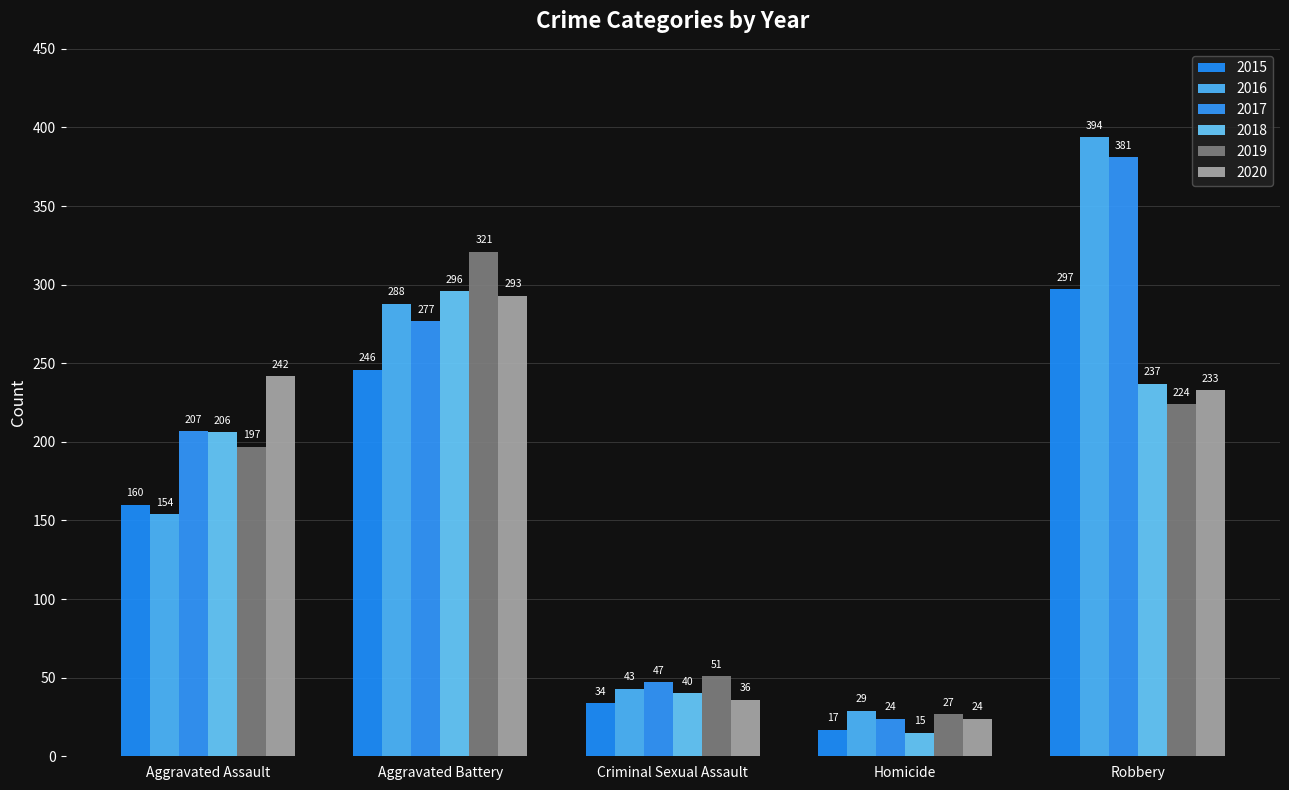

At which category is the sum across all series the highest?

Robbery